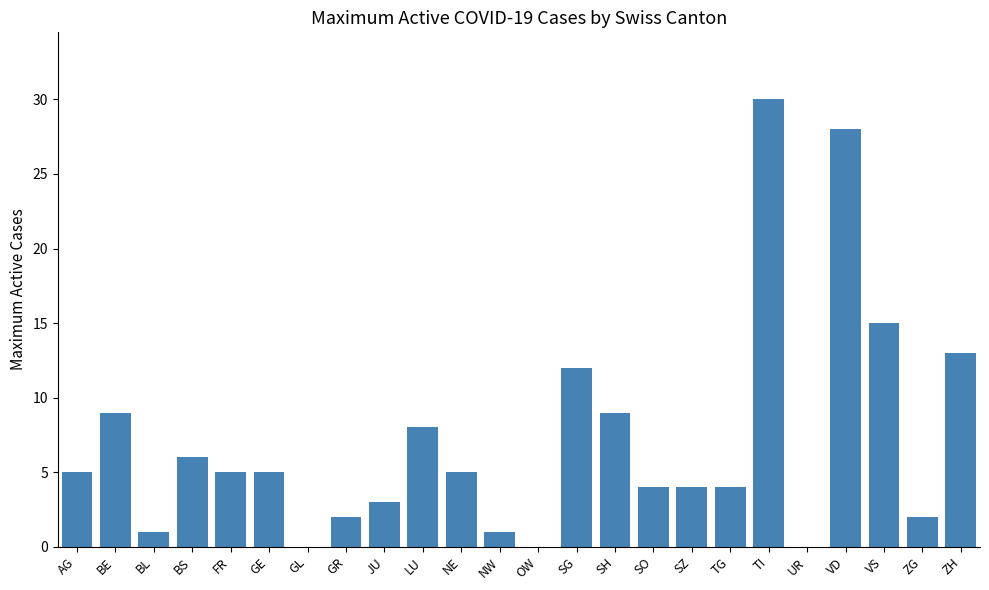

Does the chart contain stacked bars?

No